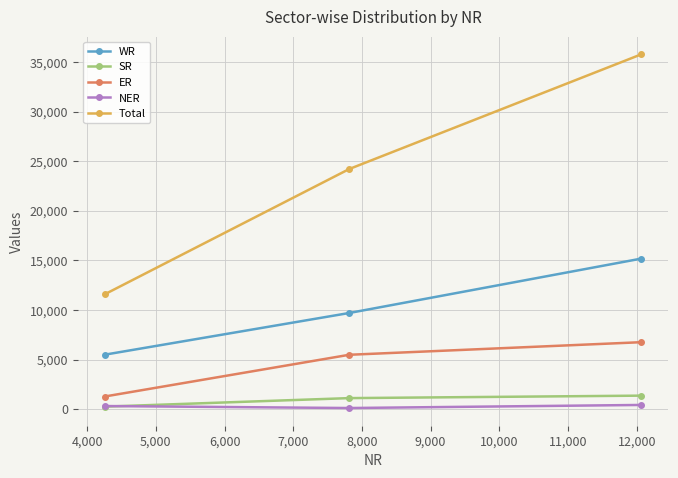

Does the chart display data point markers on the line(s)?

Yes